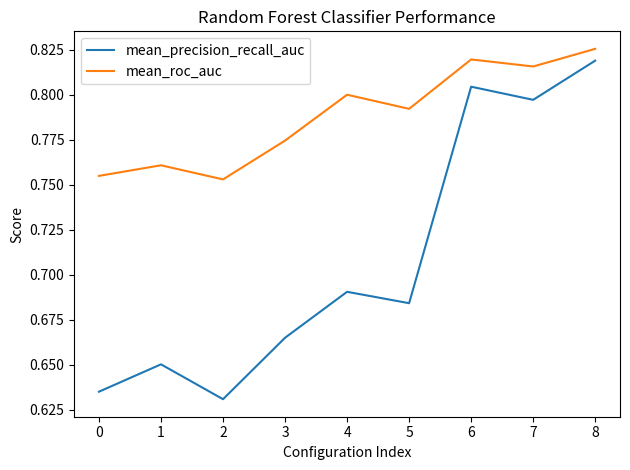

Which category has the highest value in the mean_precision_recall_auc series?

8